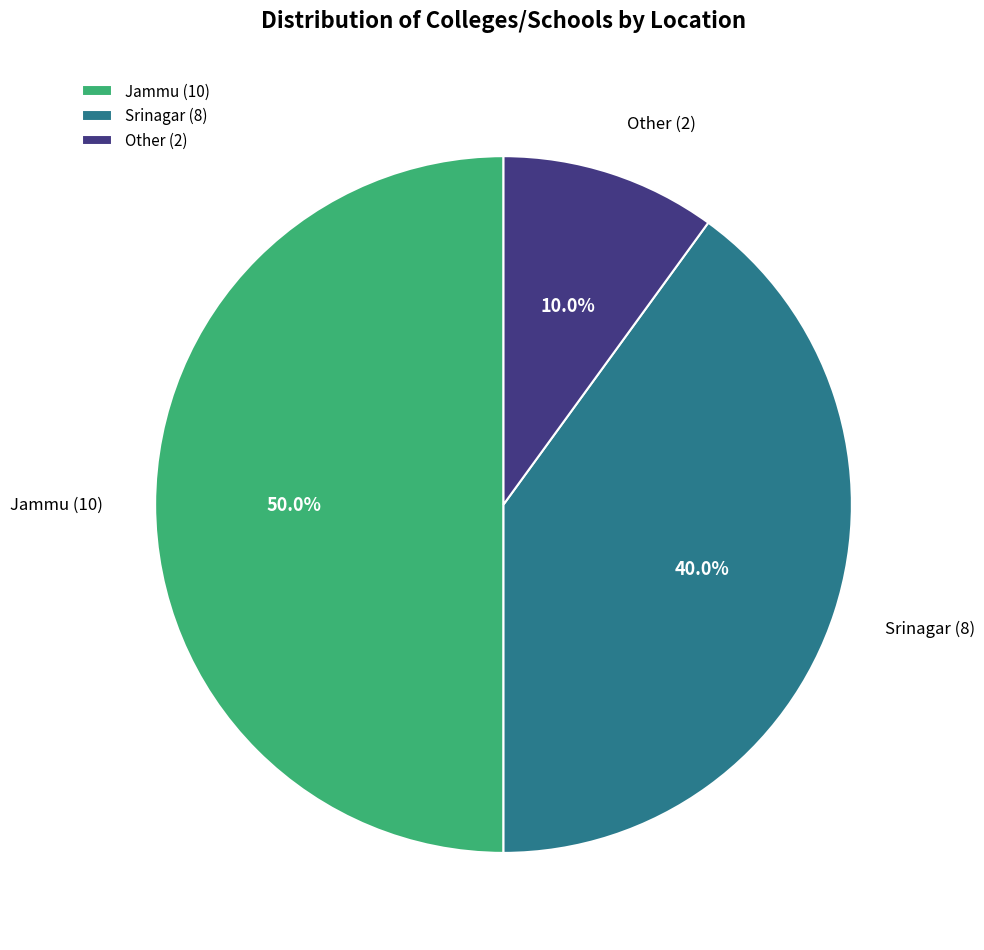

To the nearest percent, what percentage of the pie is Other?

10%